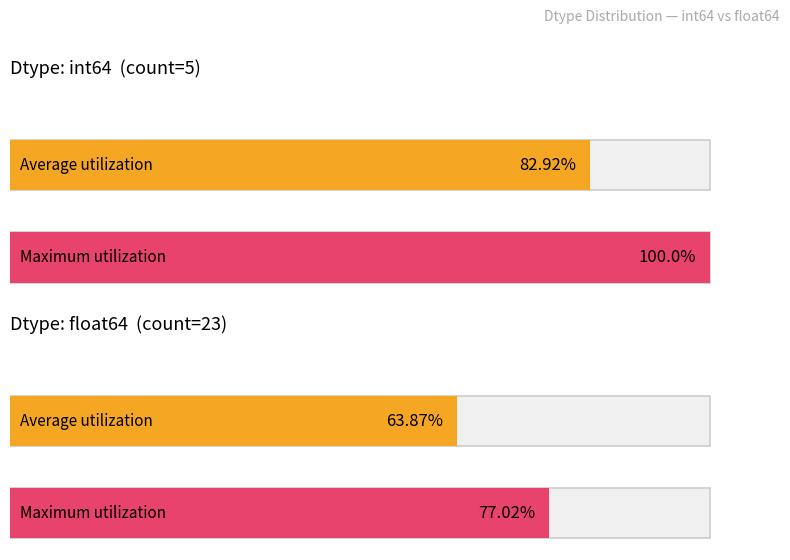

Between 3 and 15, which is larger?

15